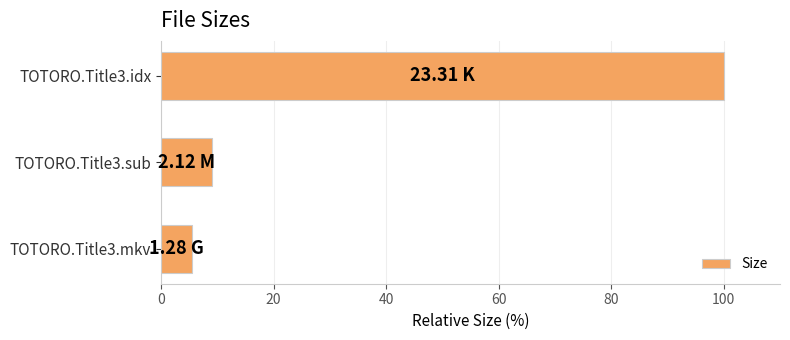

What is the difference between the maximum and minimum values?

94.5